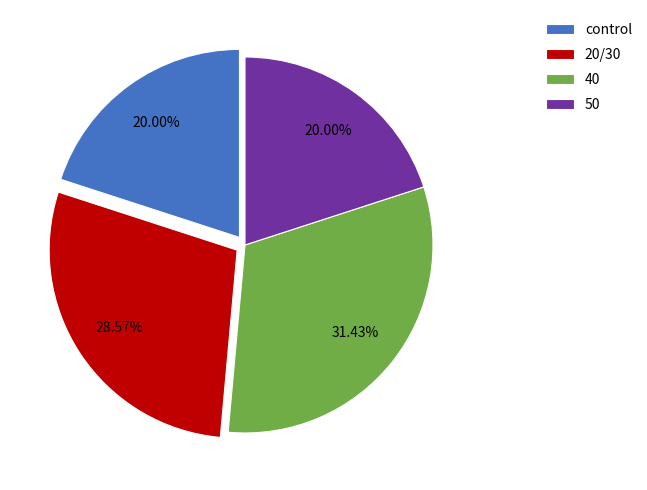

Is there a majority slice in this chart?

No